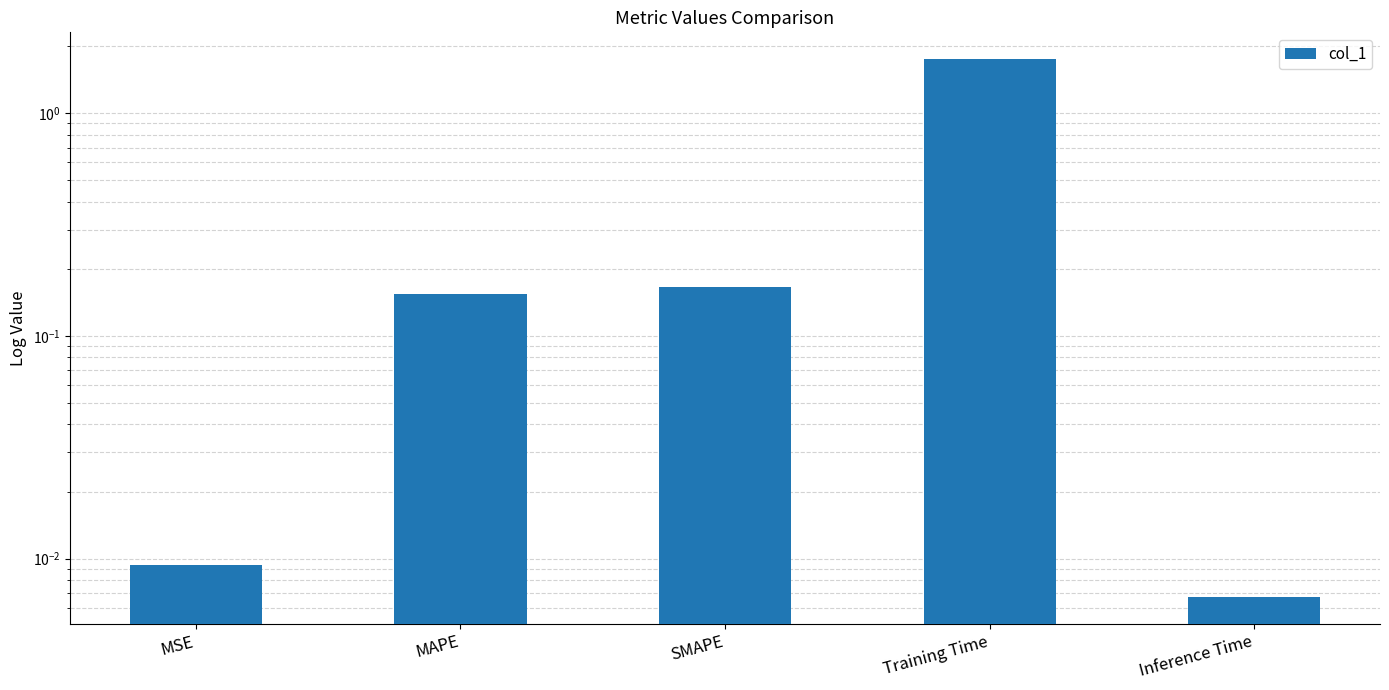

List the labels in order of value, largest first.

Training Time, SMAPE, MAPE, MSE, Inference Time